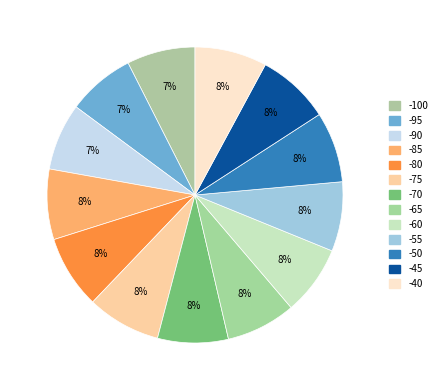

What percentage do -95 and -40 together represent?

15.3%